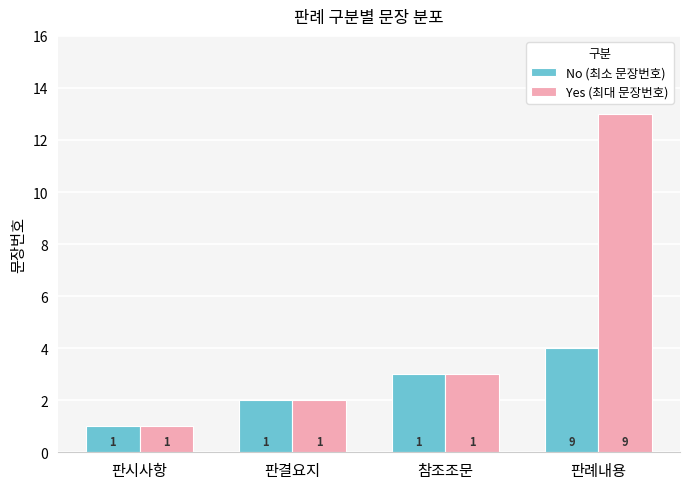

What is the sum of all Yes (최대 문장번호) values?

19